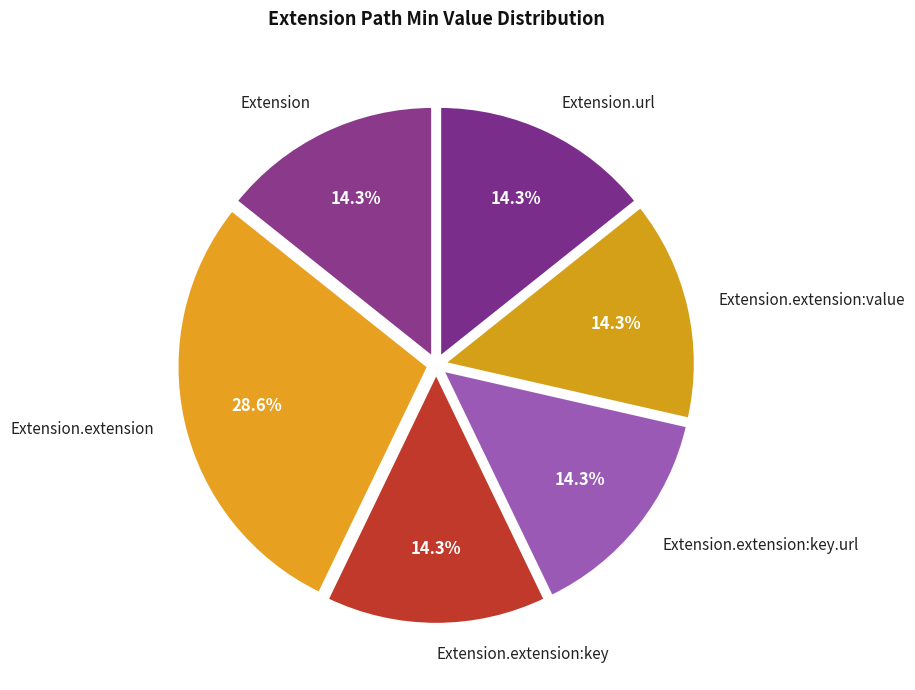

To the nearest percent, what is the average slice percentage?

17%